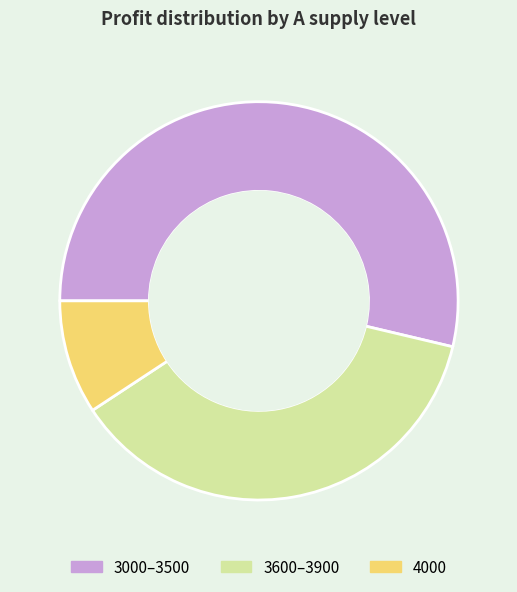

The 4000 slice represents 2% of the pie. True or false?

False